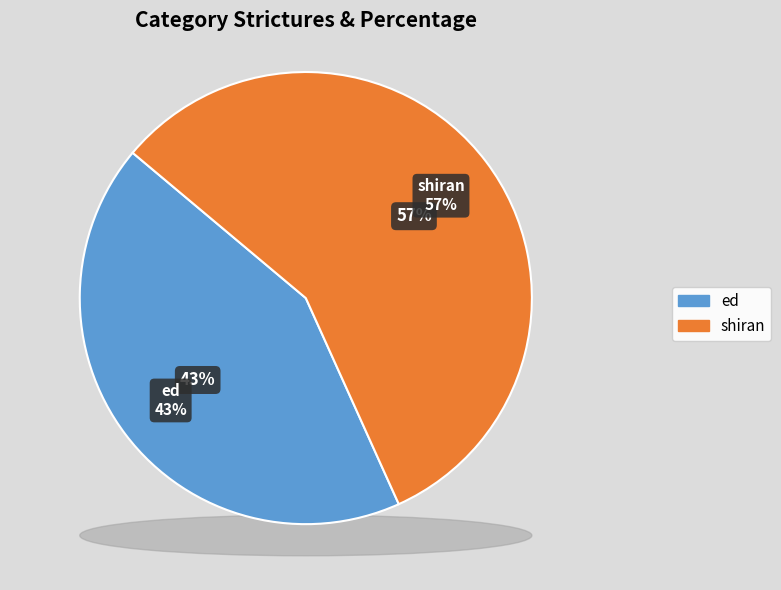

To the nearest percent, what percentage of the pie is shiran?

57%